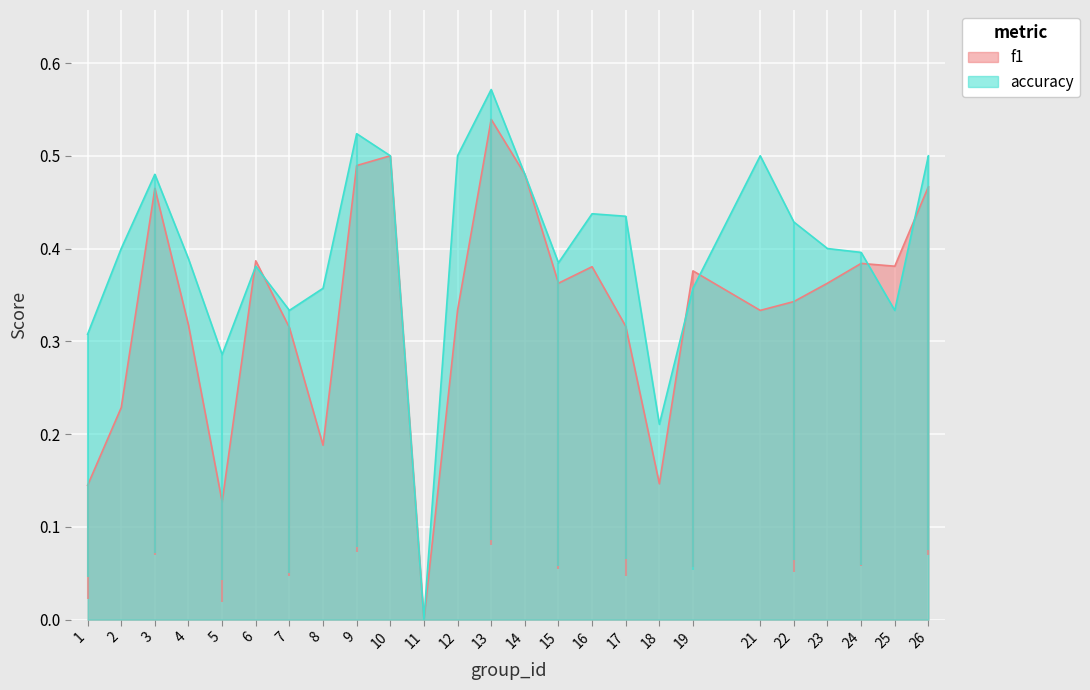

Rank the categories by accuracy value from highest to lowest.

13, 9, 10, 12, 21, 26, 3, 14, 16, 17, 22, 2, 23, 24, 4, 15, 6, 8, 19, 7, 25, 1, 5, 18, 11